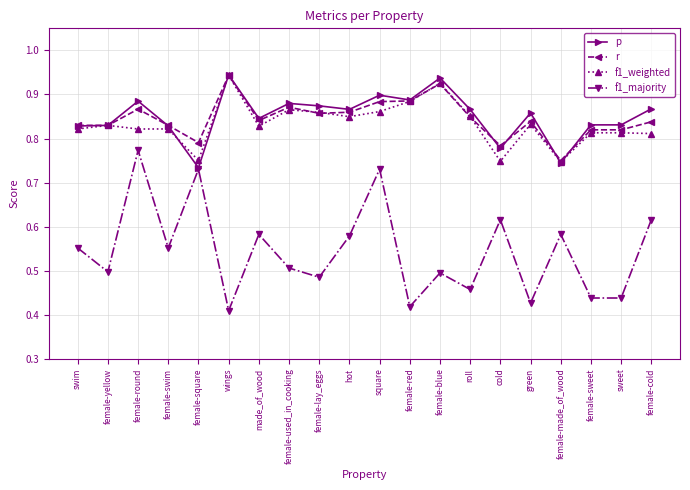

At which category does p reach its first local peak?

female-round